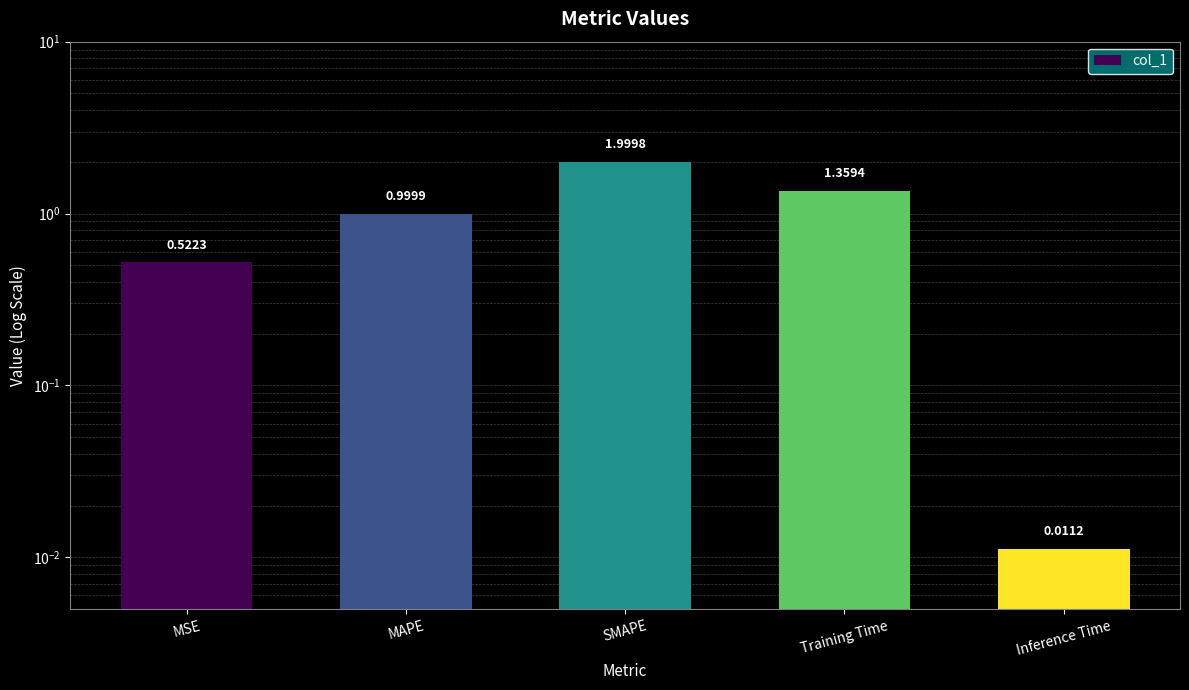

At which label is the value closest to 1?

MAPE